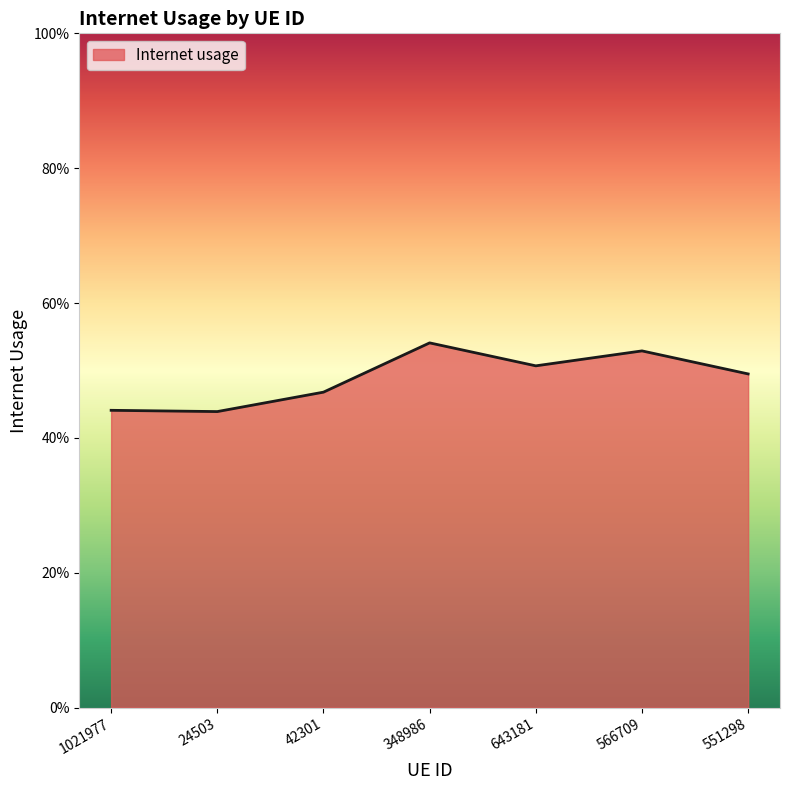

Reading left to right, extract all data points from this chart.

1021977=0.4	24503=0.4	42301=0.5	348986=0.5	643181=0.5	566709=0.5	551298=0.5